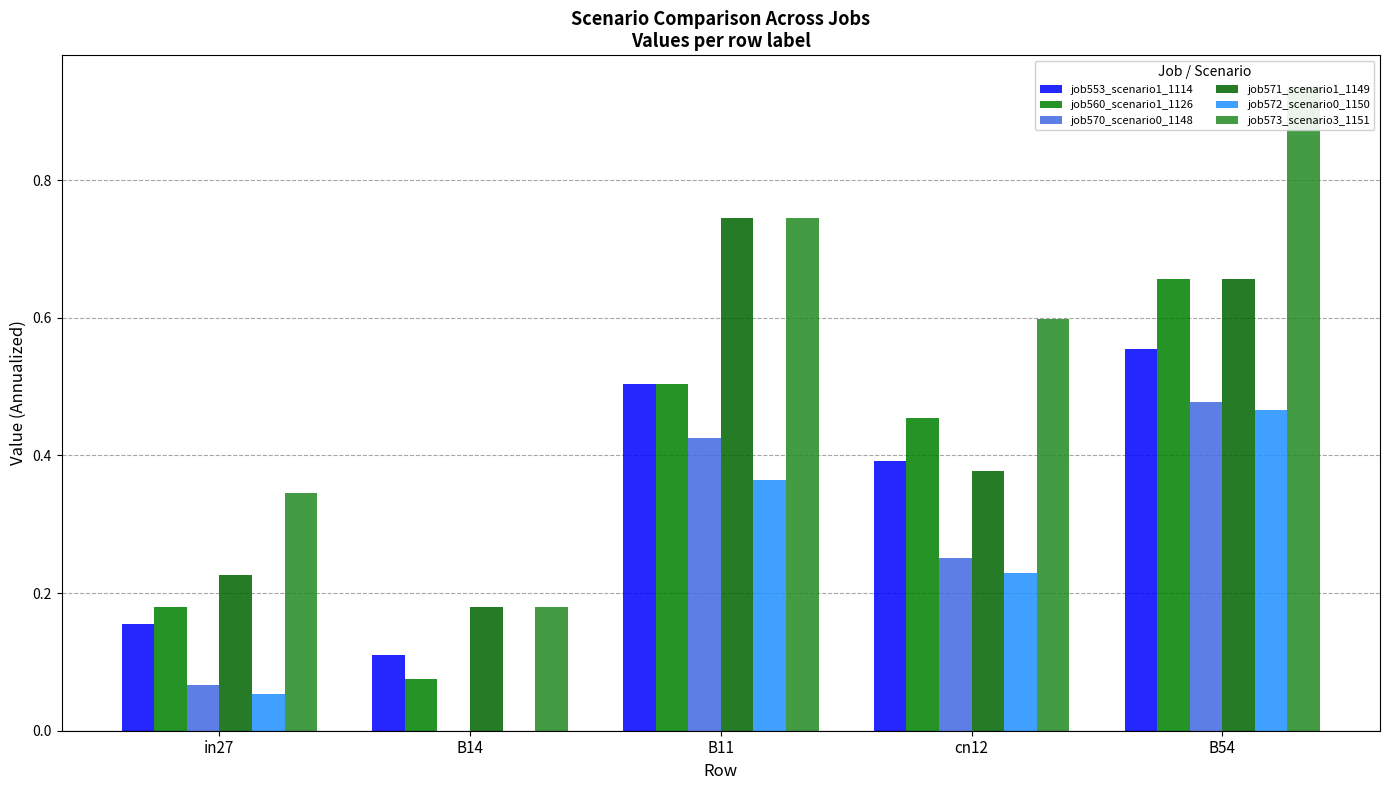

How many bars are there in each group?

6